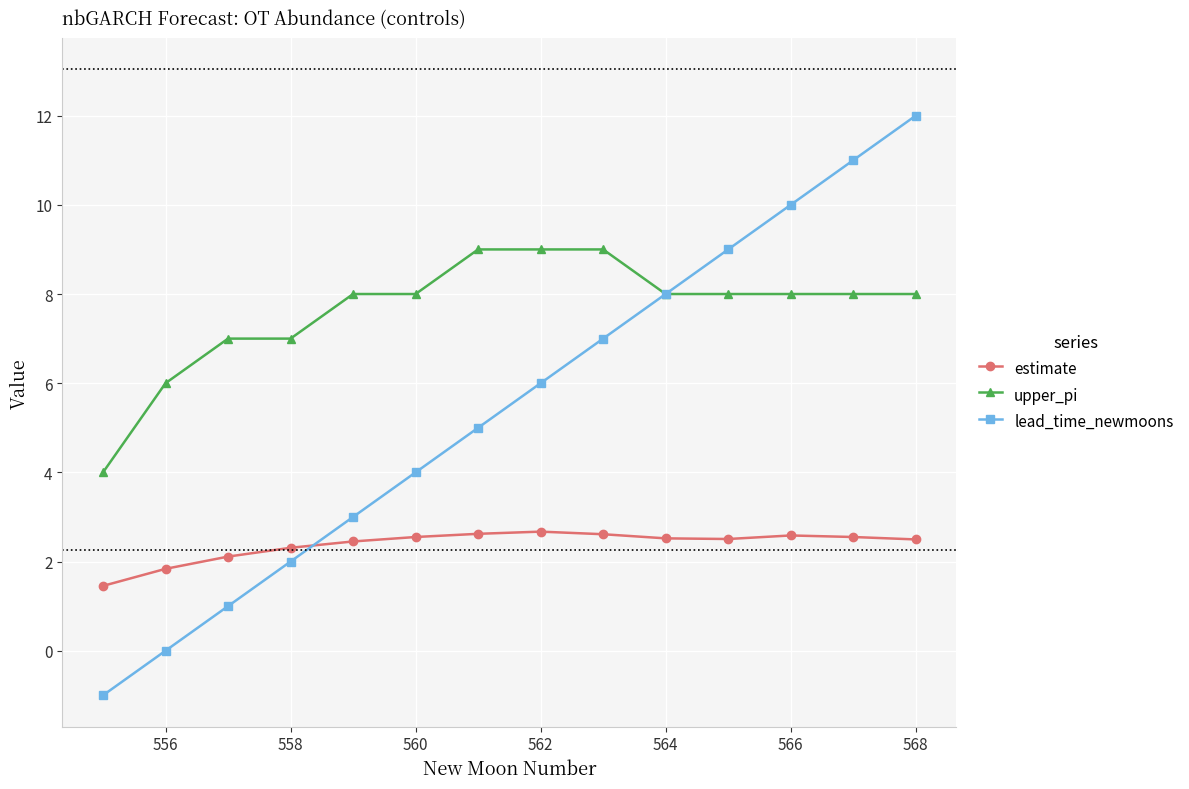

List the series in order of their peak value, lowest first.

estimate, upper_pi, lead_time_newmoons